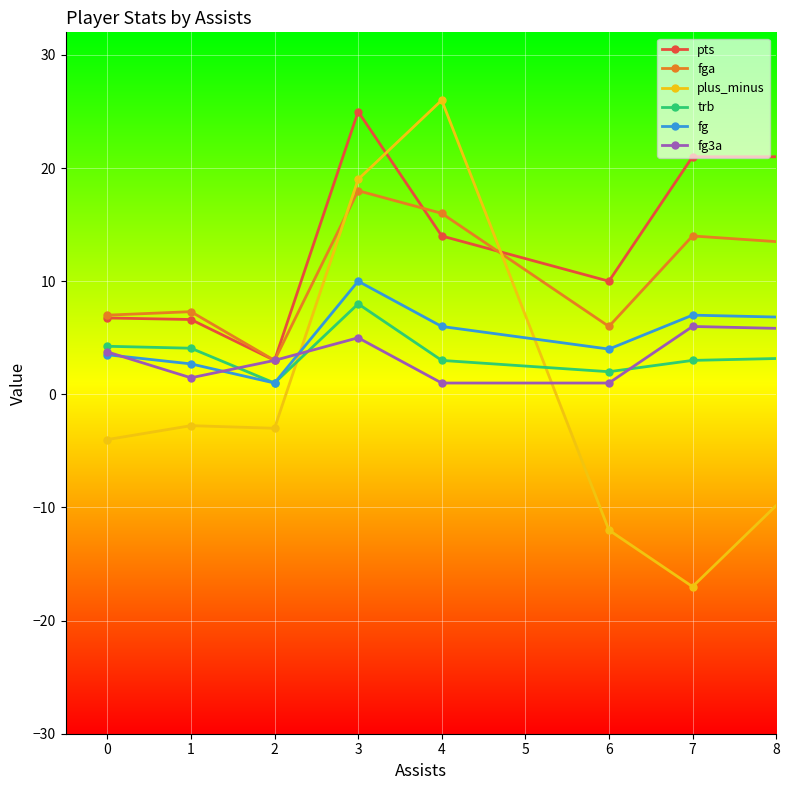

True or false: plus_minus has more than 0 points higher than both neighbors.

True